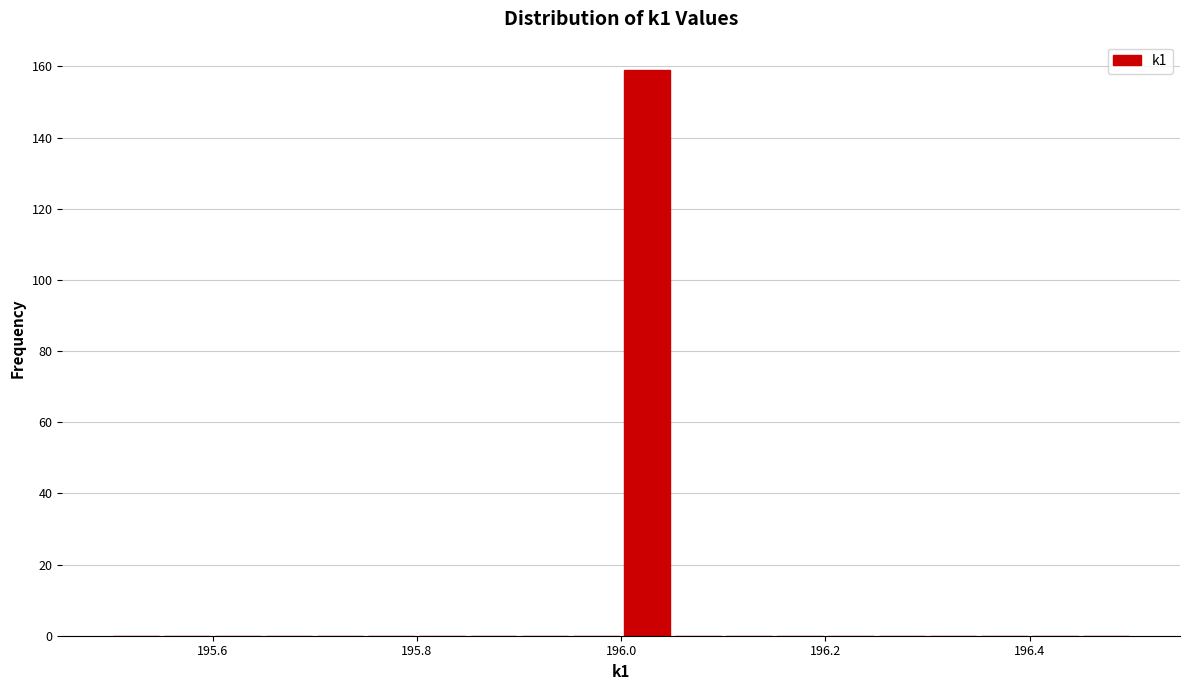

Read against the x-axis, roughly where is the centre of the tallest bar?

196.02